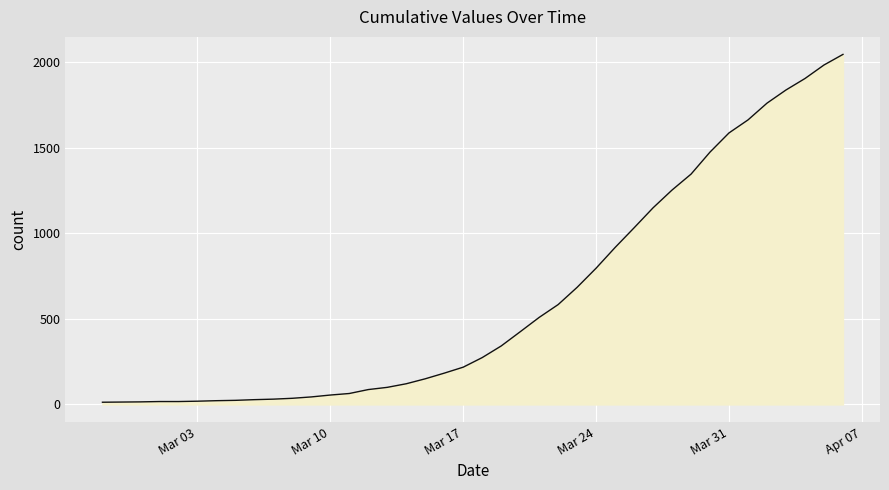

What is the greatest value displayed?

2047